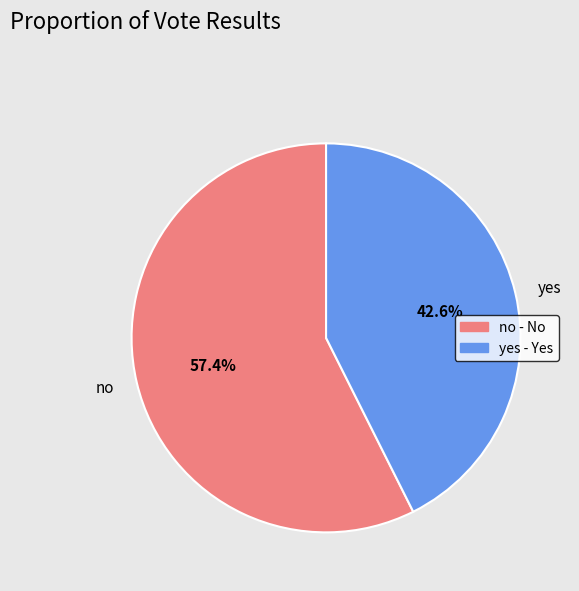

Count the number of slices in the pie.

2